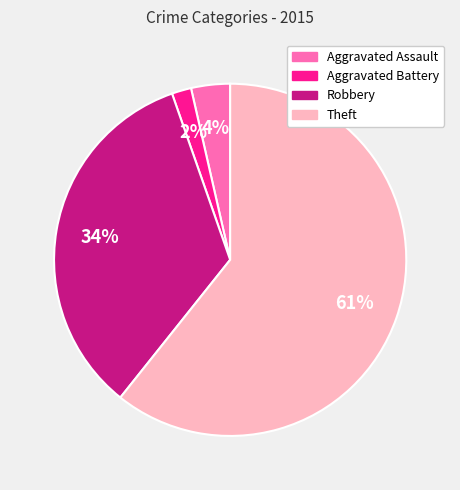

Which has a higher value, Aggravated Battery or Theft?

Theft